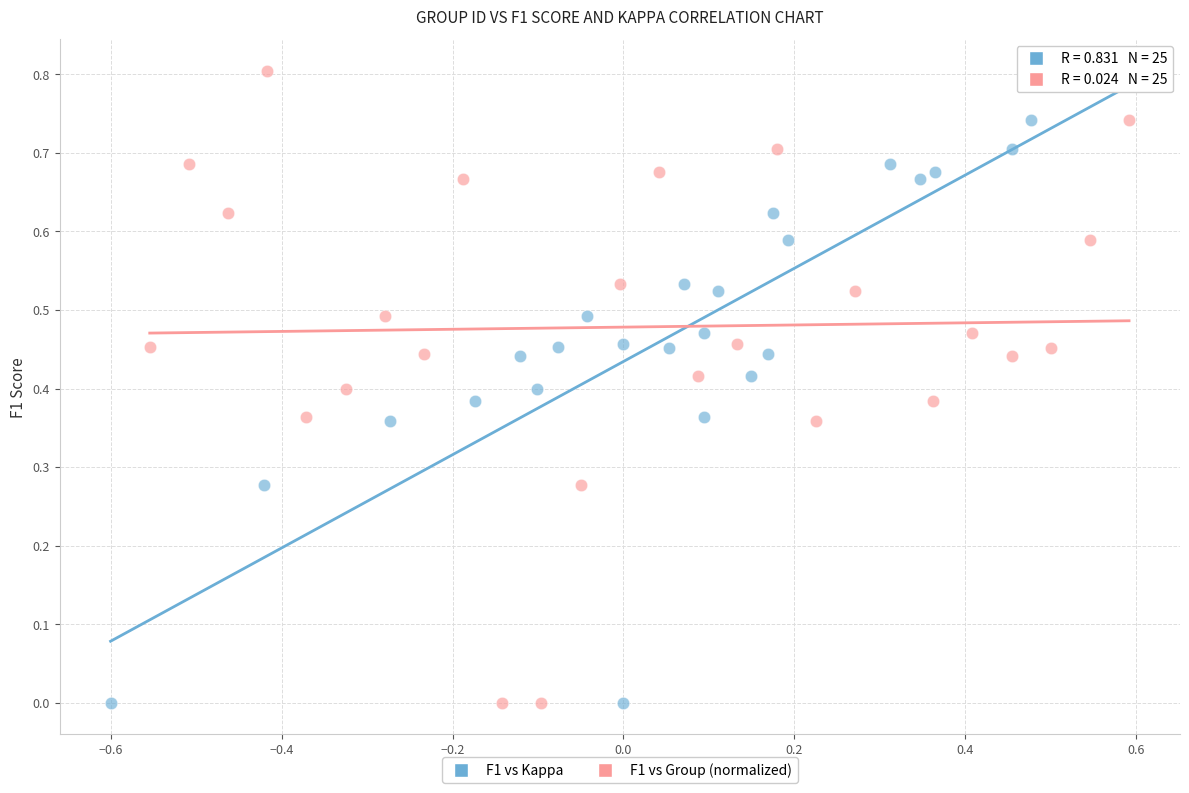

What are all the series names shown in the legend?

F1 vs Kappa, F1 vs Group (normalized)